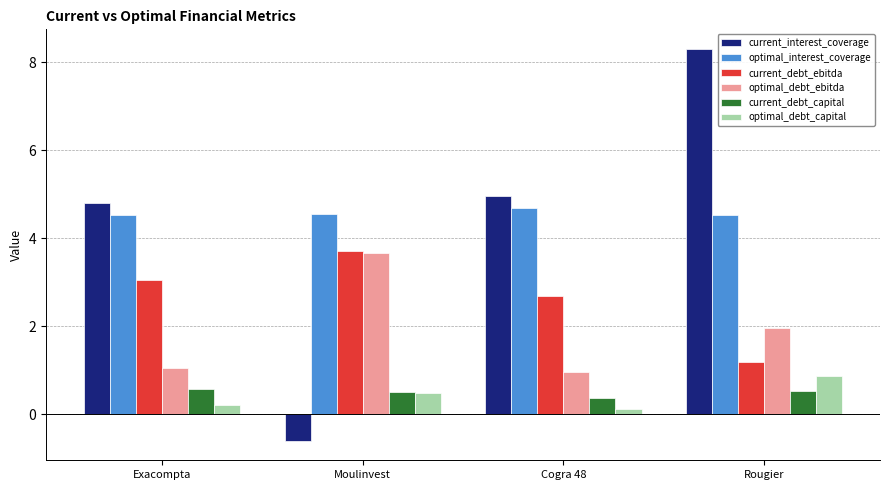

True or false: current_interest_coverage has a value of -0.6 at Moulinvest.

True